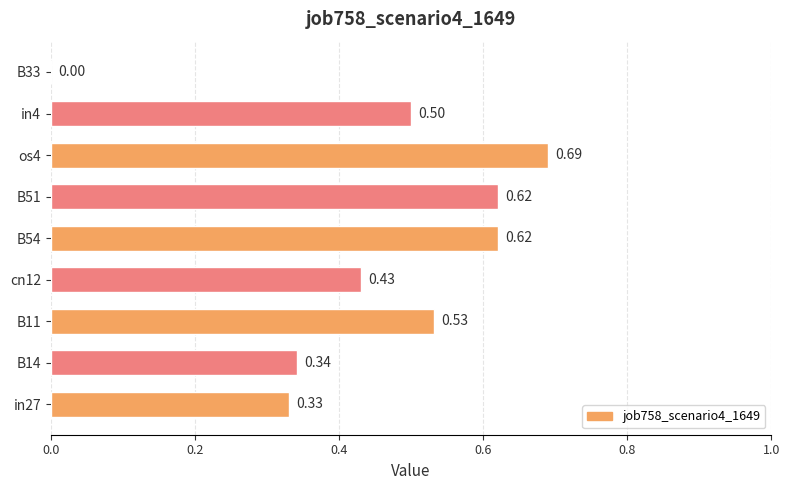

What is the sum of all values?

4.1